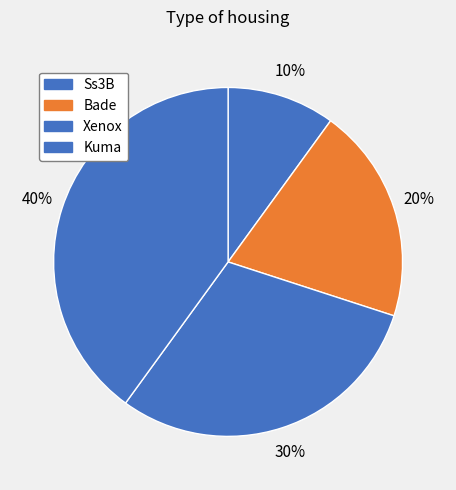

How many slices are in this pie chart?

4